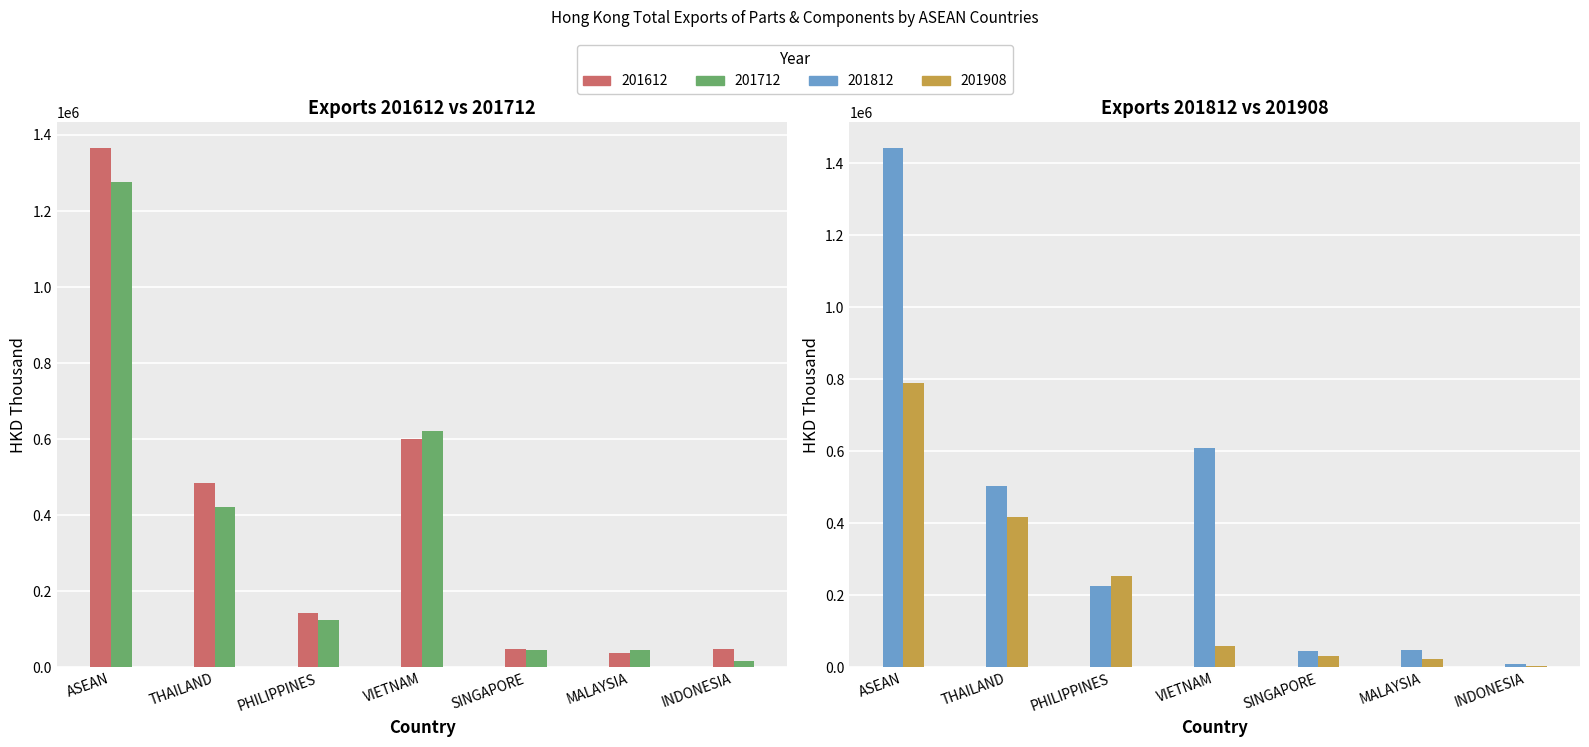

Reading left to right, transcribe all the data shown in this chart.

201612: ASEAN=1364972.5	THAILAND=485205.8	PHILIPPINES=144083.0	VIETNAM=600603.7	SINGAPORE=48685.5	MALAYSIA=36991.9	INDONESIA=48847.8
201712: ASEAN=1276039.6	THAILAND=422335.0	PHILIPPINES=124642.4	VIETNAM=621534.6	SINGAPORE=44479.2	MALAYSIA=45968.9	INDONESIA=16709.1
201812: ASEAN=1442010.1	THAILAND=503310.5	PHILIPPINES=226202.0	VIETNAM=609220.0	SINGAPORE=46471.7	MALAYSIA=47173.2	INDONESIA=9387.4
201908: ASEAN=788553.9	THAILAND=416817.8	PHILIPPINES=253557.5	VIETNAM=58755.9	SINGAPORE=30480.4	MALAYSIA=24290.8	INDONESIA=4508.3